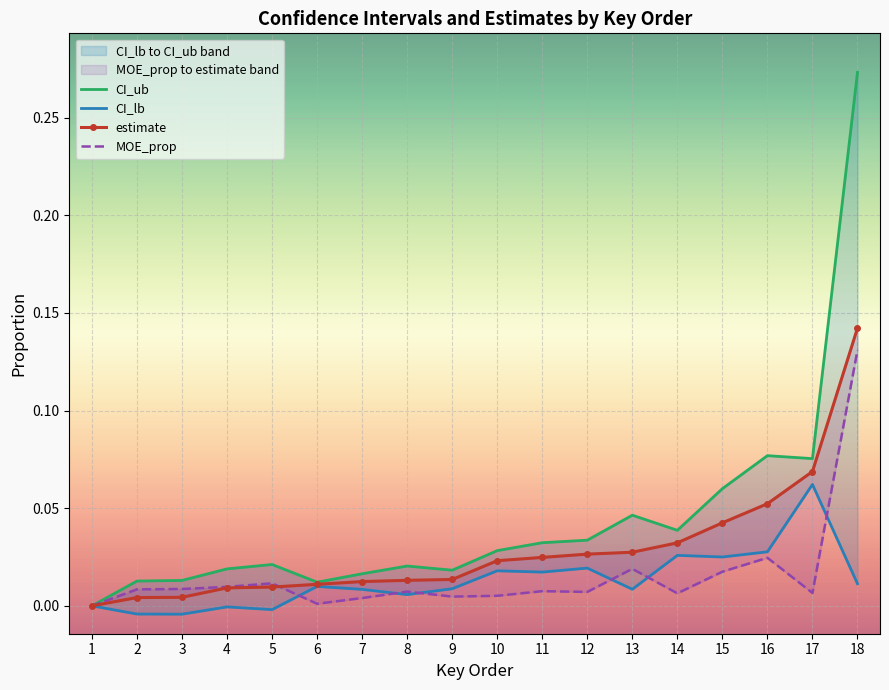

What is the maximum value for estimate?

0.1